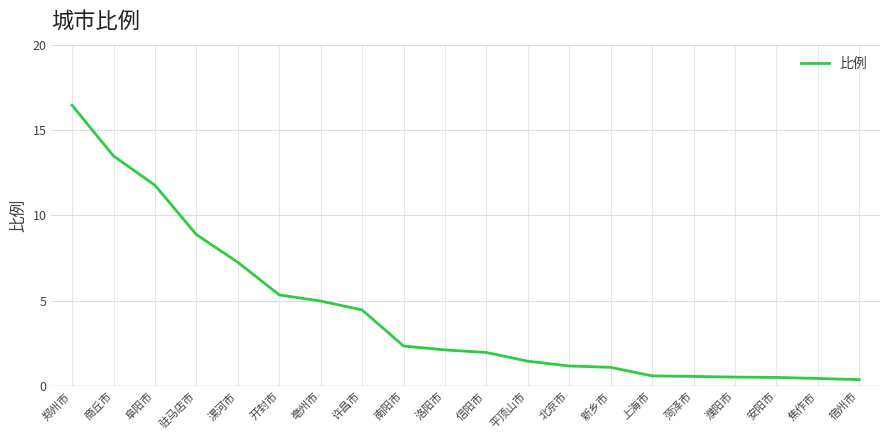

What is the change in value from 驻马店市 to 濮阳市?

-8.3